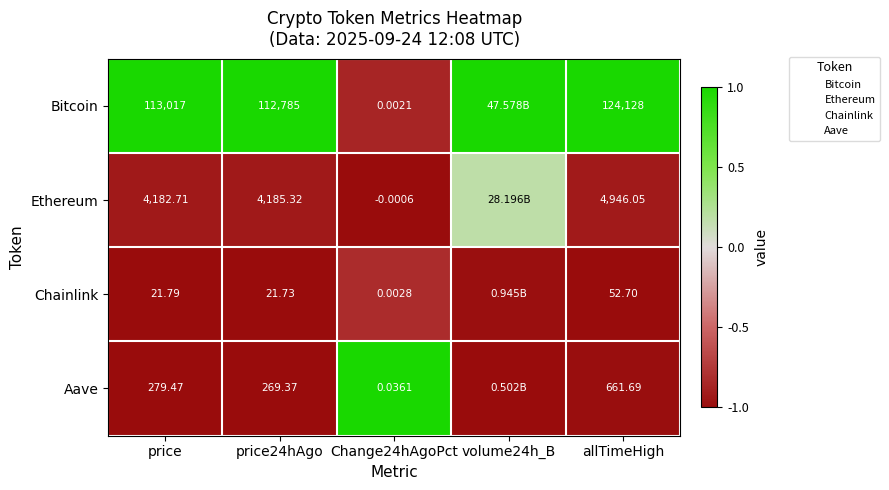

Is the value of Aave at Change24hAgoPct greater than the value of Chainlink at price?

No